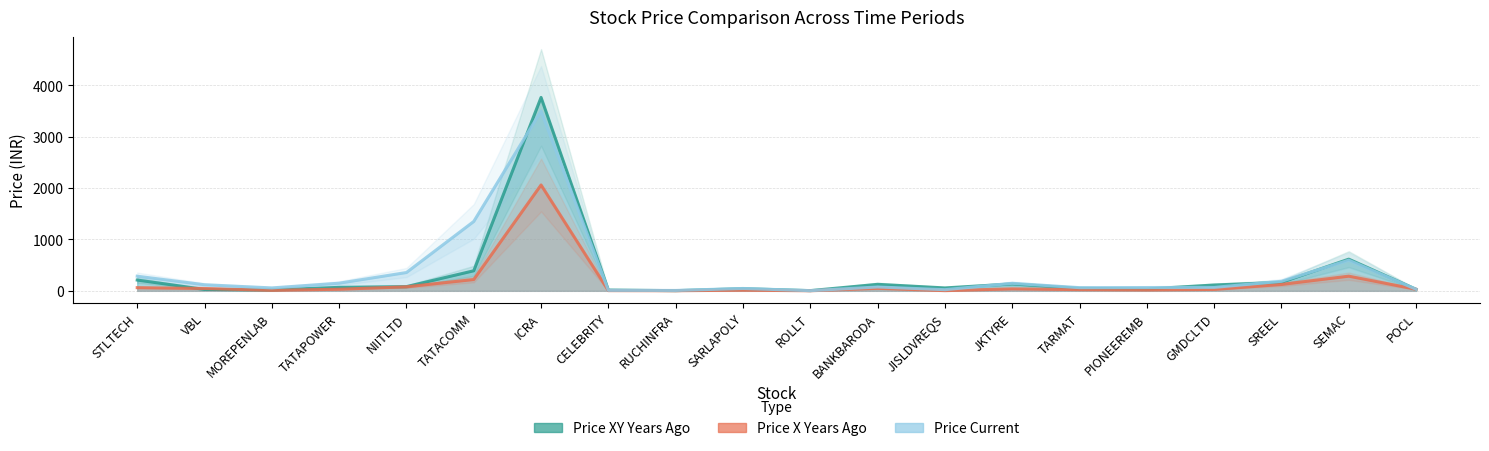

True or false: Price X Years Ago has a value of 30.3 at PIONEEREMB.

False